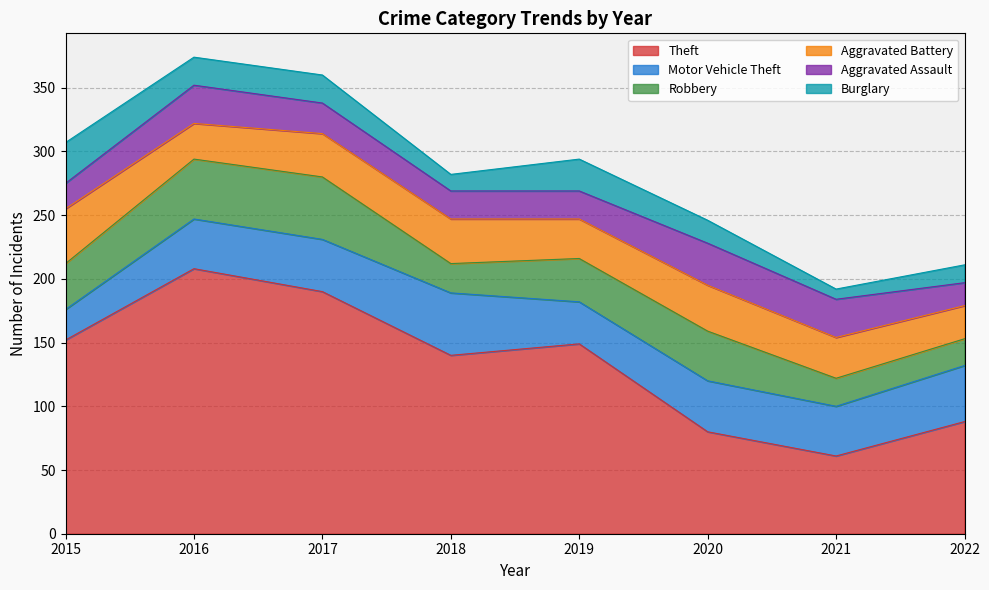

What value does the Aggravated Battery series have at 2022, to the nearest 10?

30